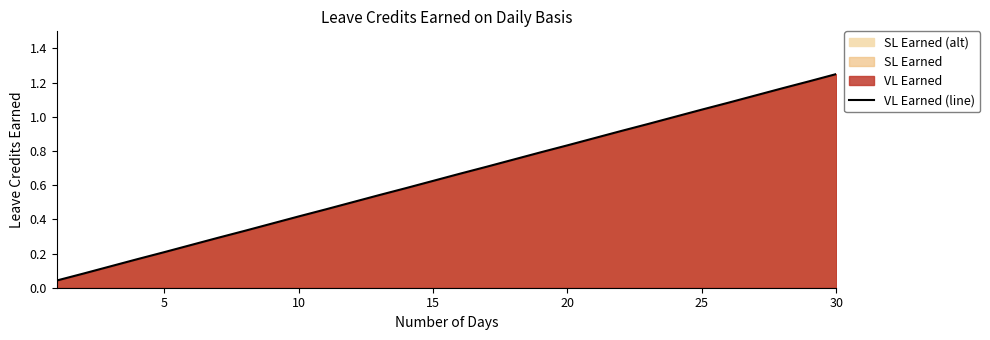

What is the greatest value displayed?

1.2